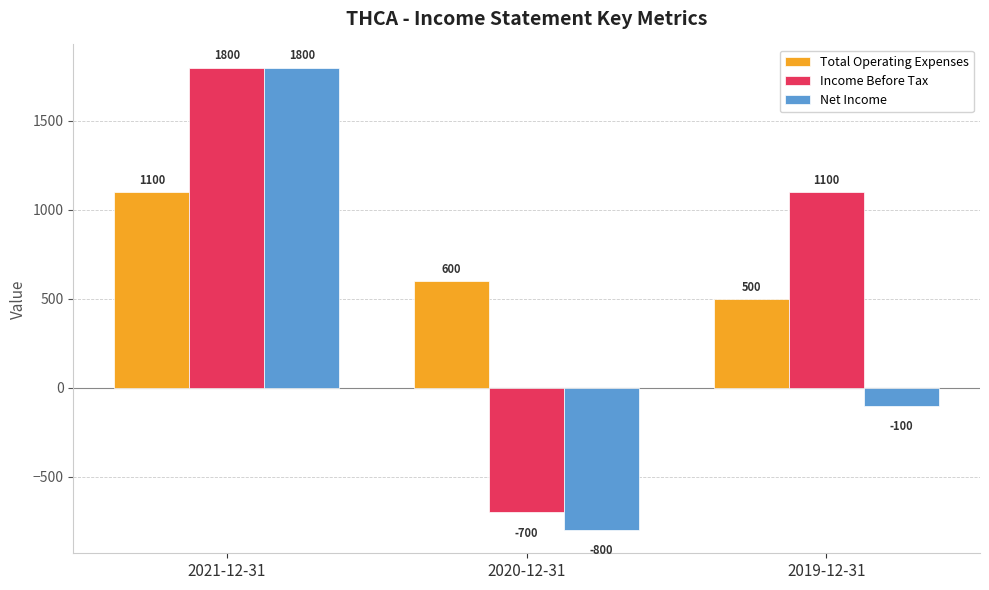

What is the total value across all series at 2020-12-31?

-900